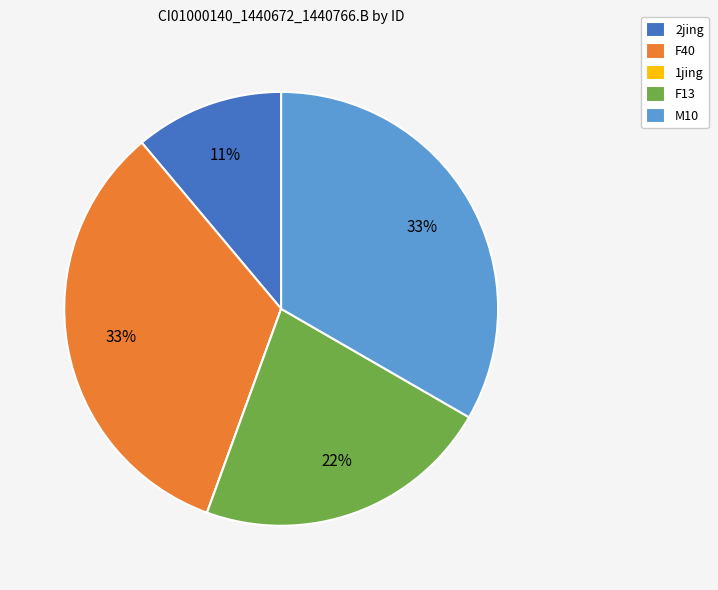

Approximately how many times larger is the value at F13 compared to 2jing?

2.0